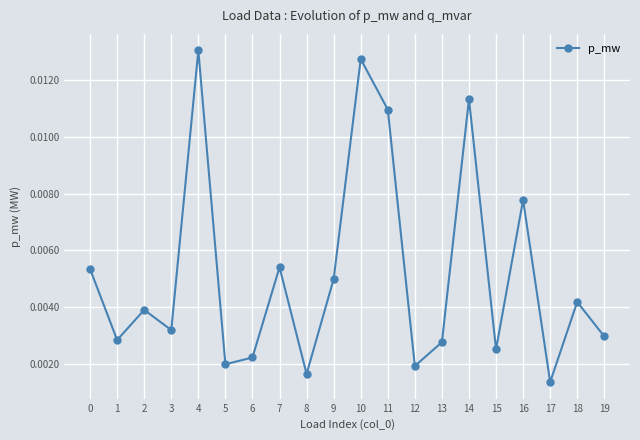

Between 10 and 12, which is larger?

10